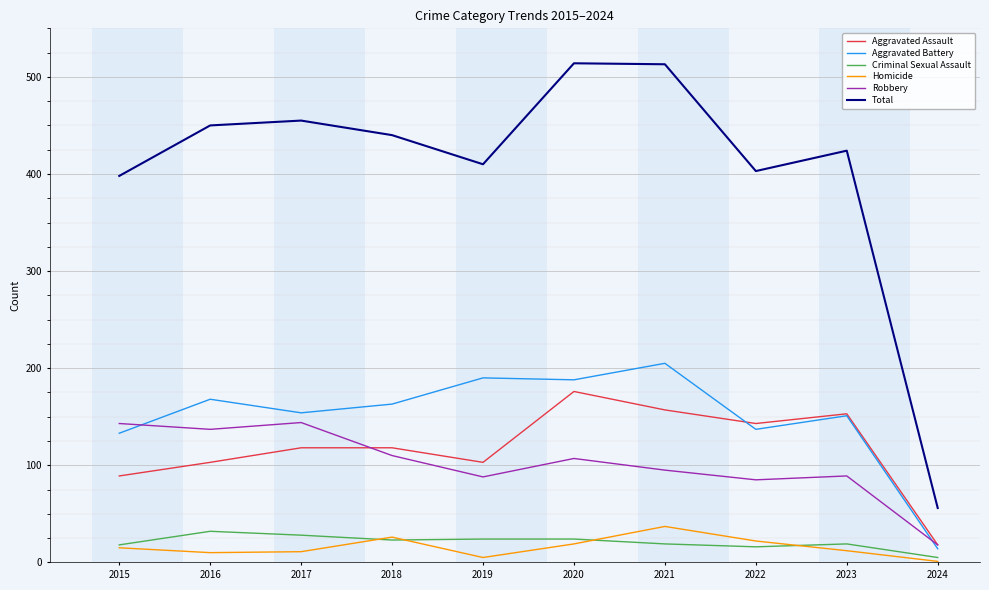

List the series in order of their peak value, lowest first.

Criminal Sexual Assault, Homicide, Robbery, Aggravated Assault, Aggravated Battery, Total